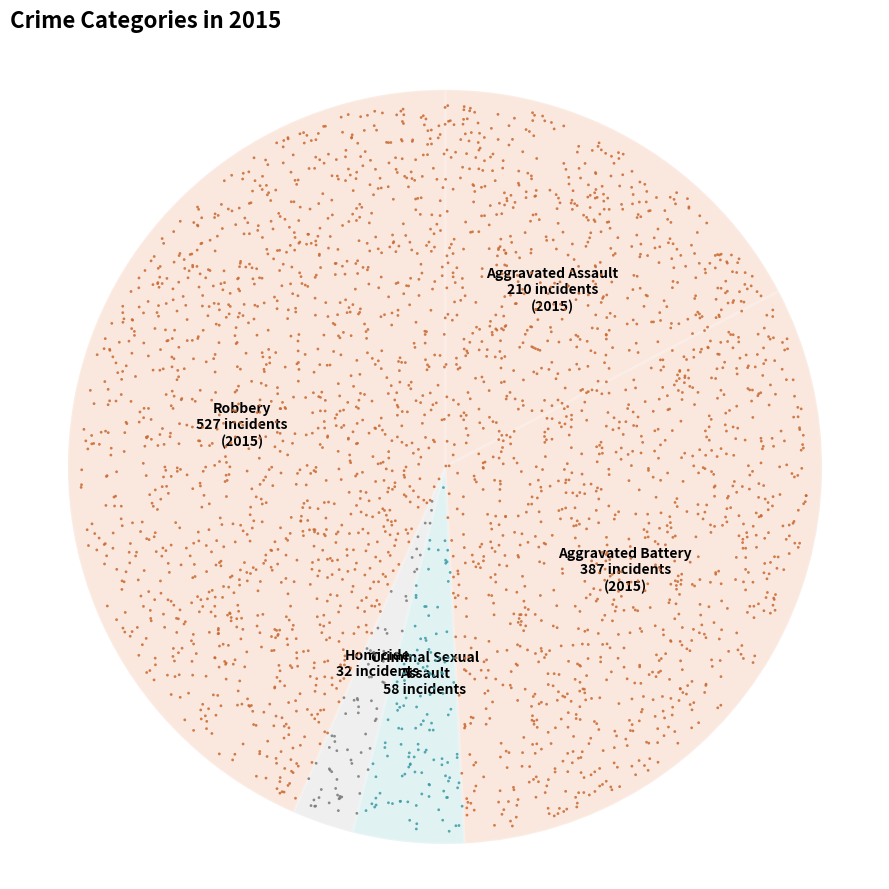

To the nearest percent, what portion does Criminal Sexual Assault represent?

5%